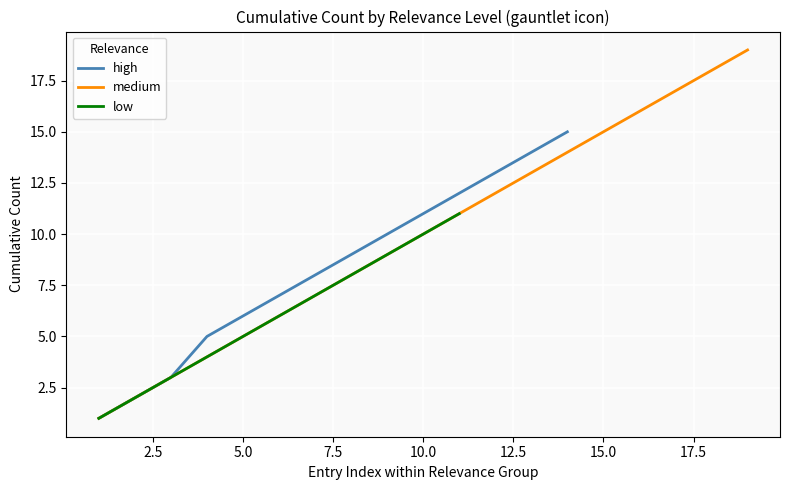

What position from the left is 15?

16